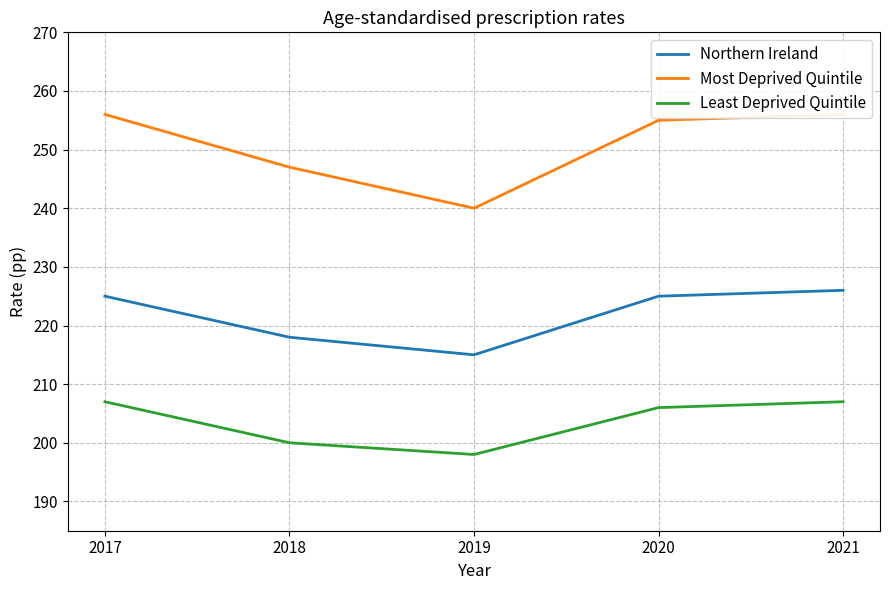

Does the chart display data point markers on the line(s)?

No